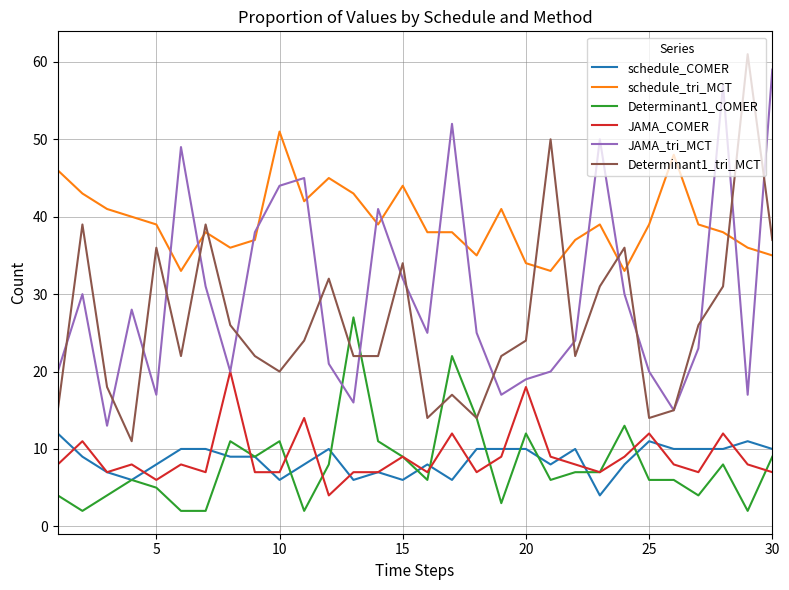

What is the greatest value displayed?

61